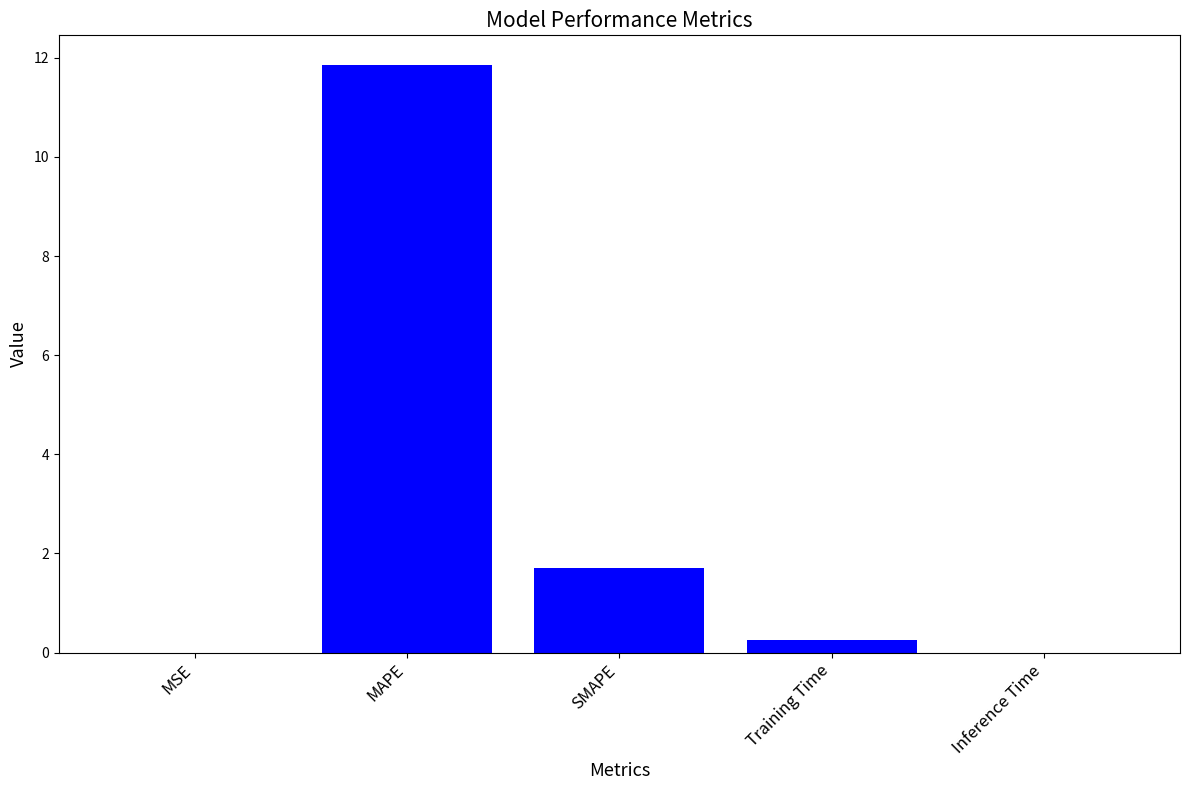

At which label is the value closest to 5?

SMAPE